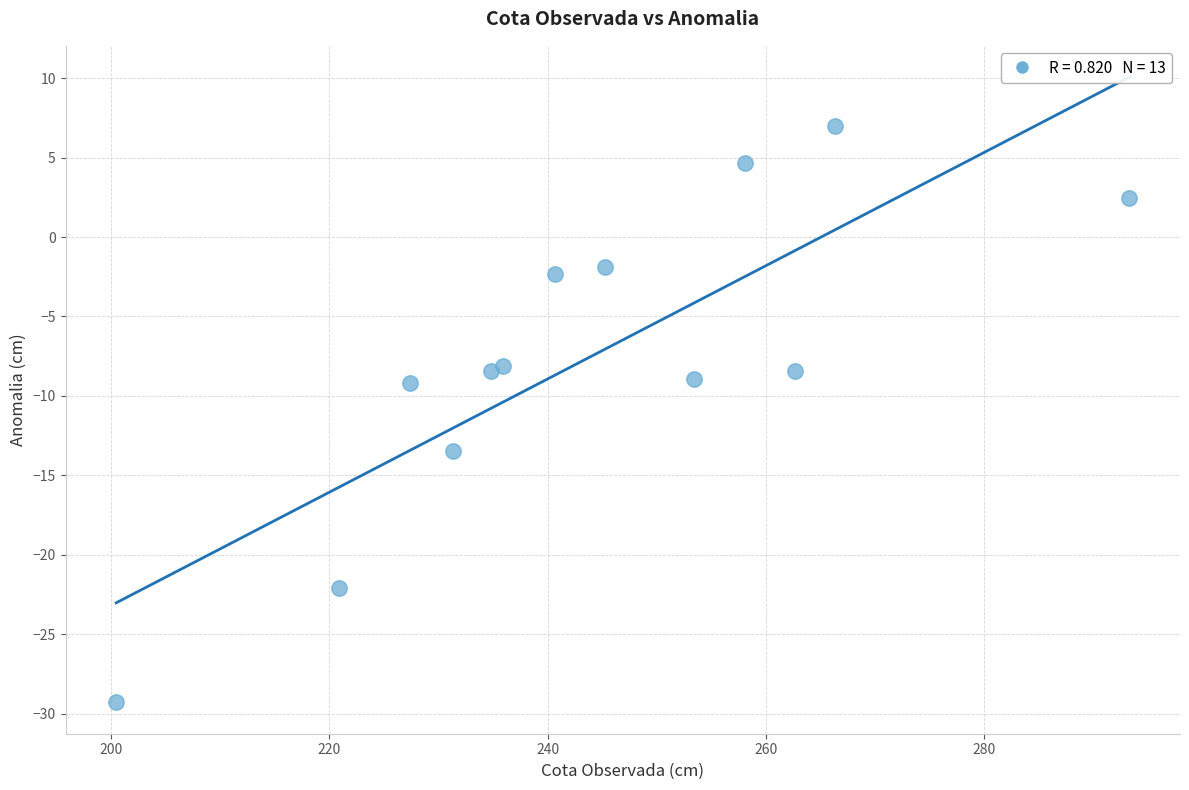

What is the range of X values (max minus min)?

92.8